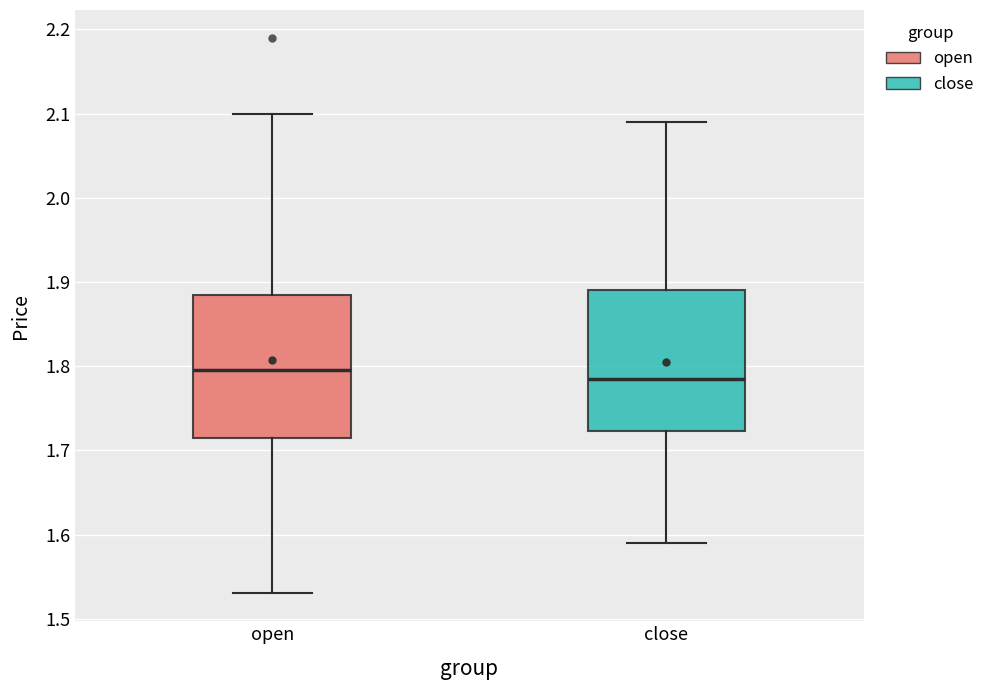

Where does the median line of the box for open sit on the y-axis? The values are not printed on the chart, so give them approximately, as read against the axis.

1.80